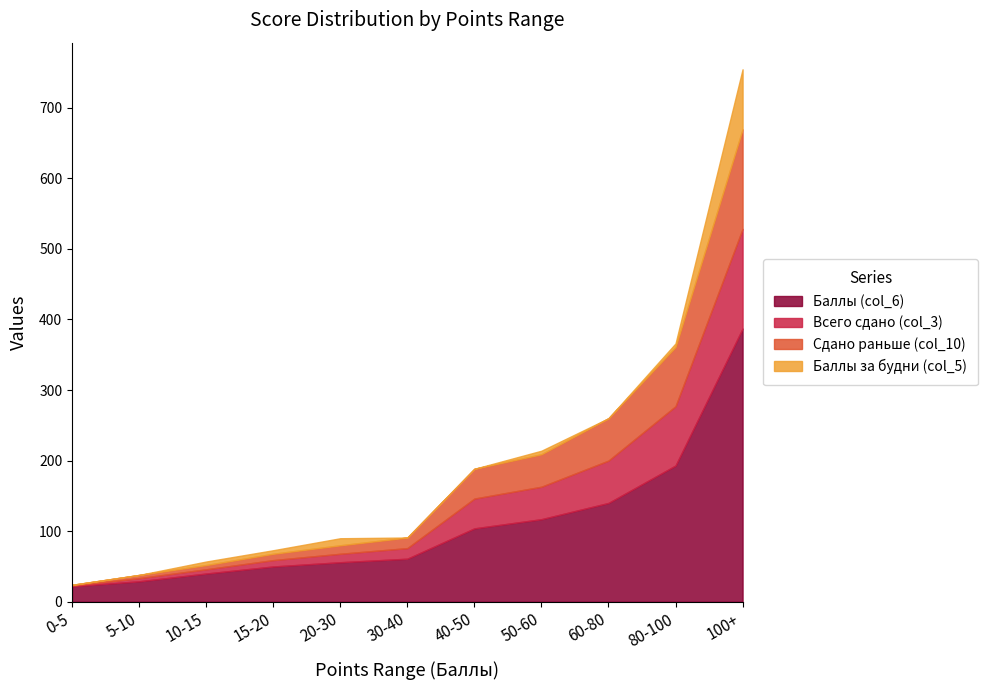

Reading left to right, extract all data points from this chart.

Баллы (col_6): 0-5=22.0	5-10=29.0	10-15=40.0	15-20=50.0	20-30=56.0	30-40=61.0	40-50=104.0	50-60=117.0	60-80=140.0	80-100=193.0	100+=387.0
Всего сдано (col_3): 0-5=1.0	5-10=4.5	10-15=6.0	15-20=9.0	20-30=12.0	30-40=15.0	40-50=42.2	50-60=46.0	60-80=60.0	80-100=84.0	100+=141.2
Сдано раньше (col_10): 0-5=1.0	5-10=4.5	10-15=6.0	15-20=9.0	20-30=12.0	30-40=15.0	40-50=42.2	50-60=46.0	60-80=60.0	80-100=84.0	100+=141.2
Баллы за будни (col_5): 0-5=0.0	5-10=0.0	10-15=5.0	15-20=5.0	20-30=10.0	30-40=0.0	40-50=0.0	50-60=5.0	60-80=0.0	80-100=5.0	100+=85.0